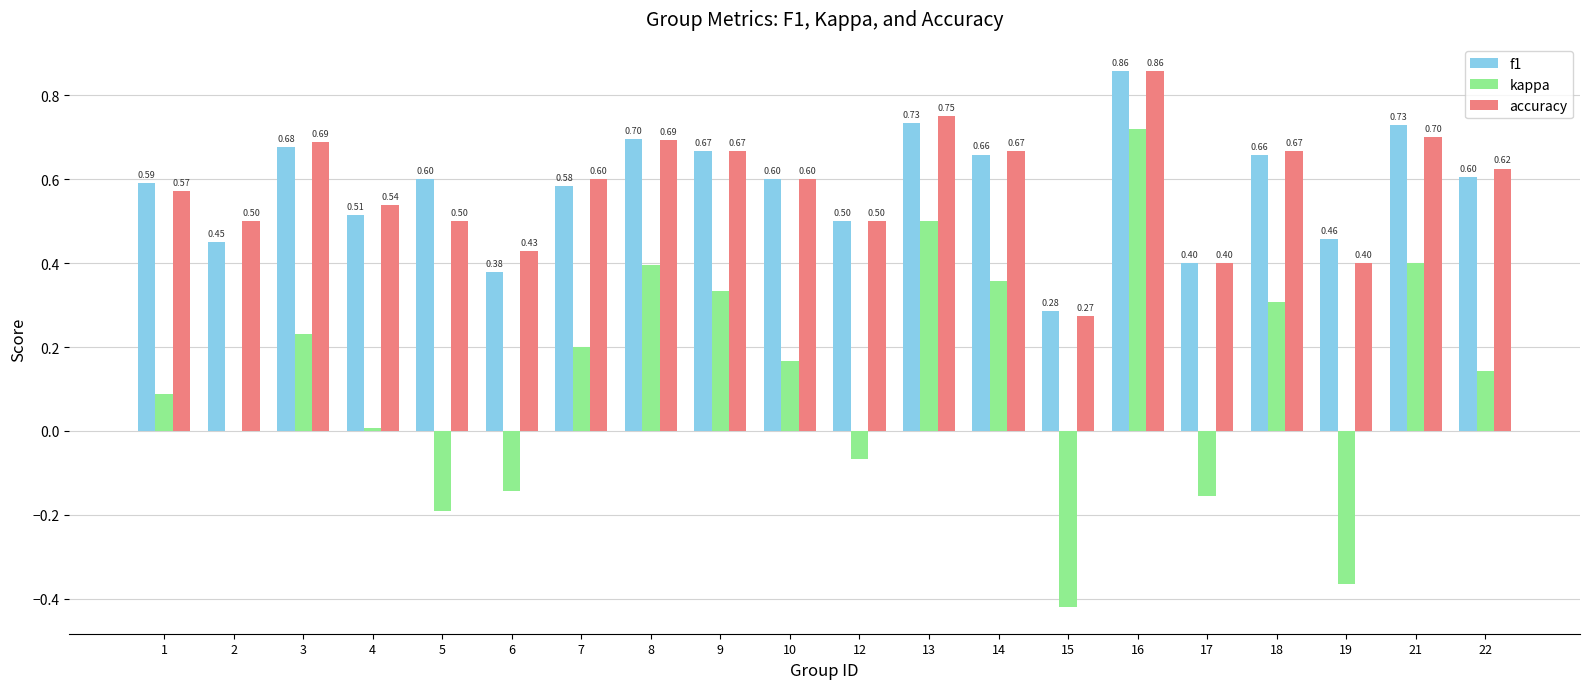

Which category has the highest value in the accuracy series?

16